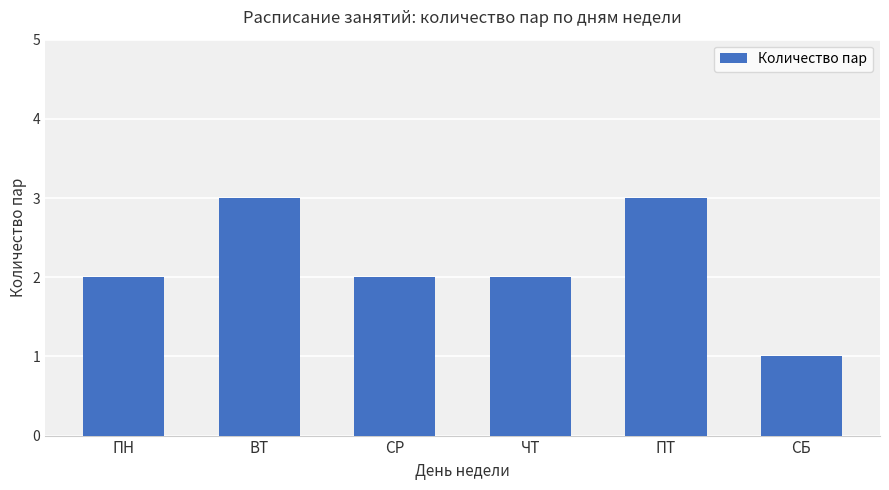

What is the change in value from СР to СБ?

-1